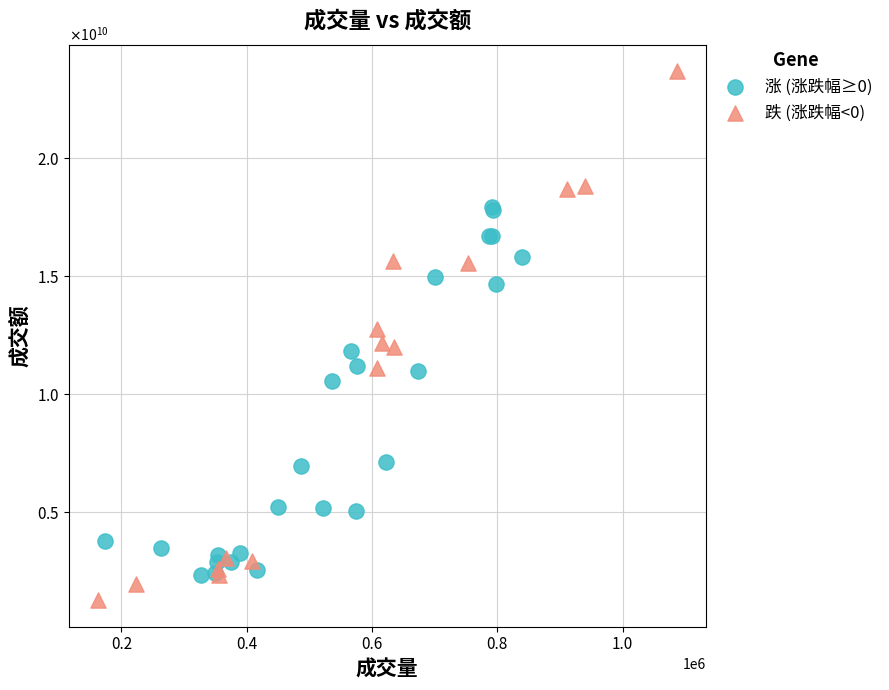

What are all the series names shown in the legend?

涨 (涨跌幅≥0), 跌 (涨跌幅<0)